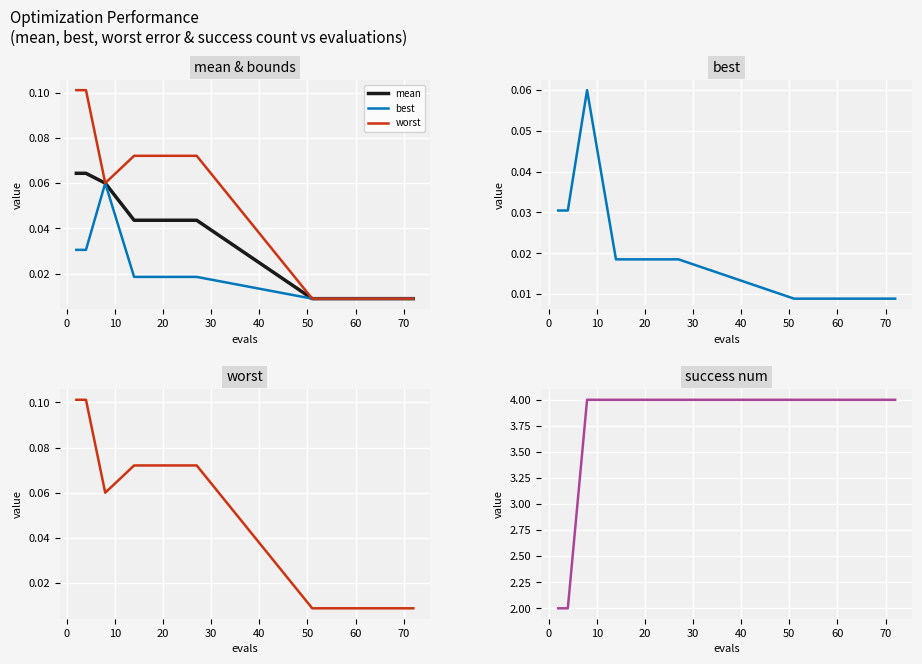

True or false: mean has more than 1 interior local peaks.

False